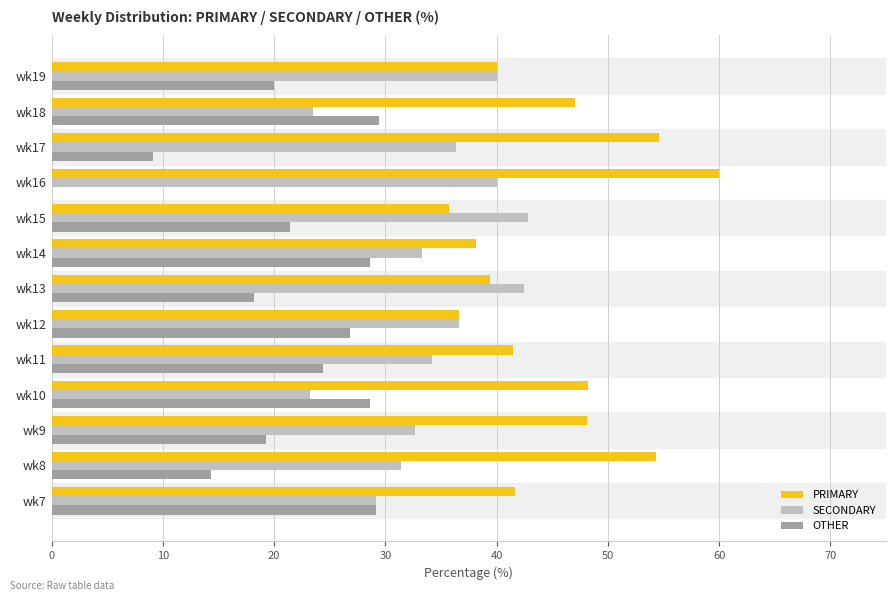

True or false: SECONDARY has a value of 14.1 at wk10.

False